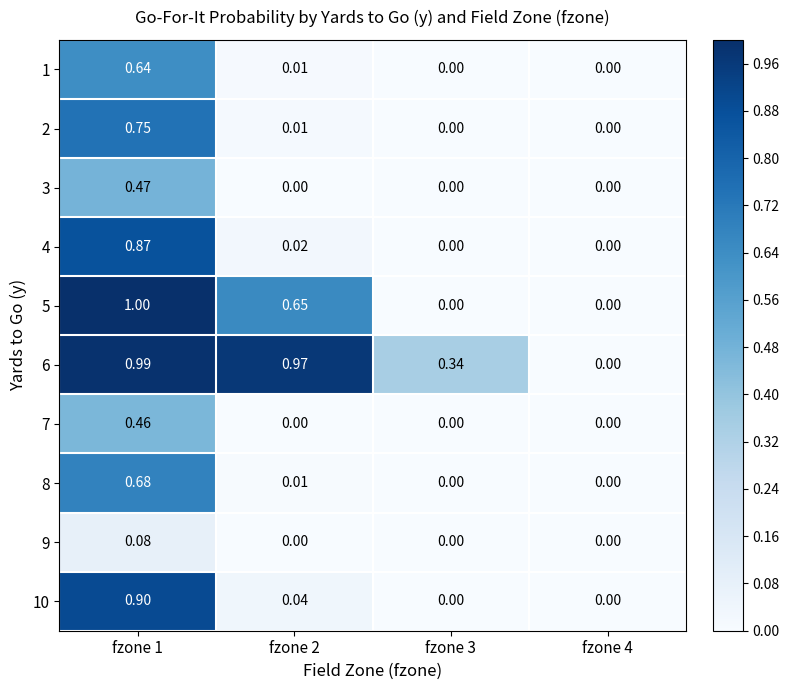

How many distinct data groups are displayed?

10